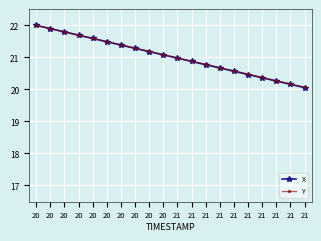

What is the average value of the X series?

21.0